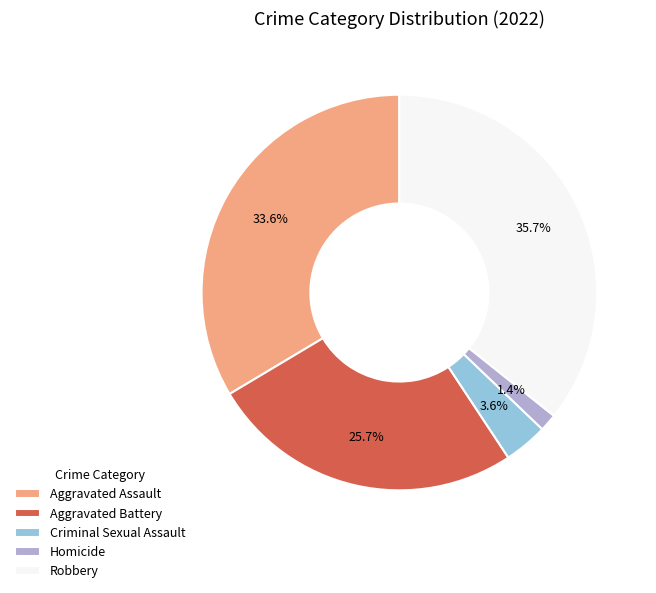

Which slice is the smallest?

Homicide